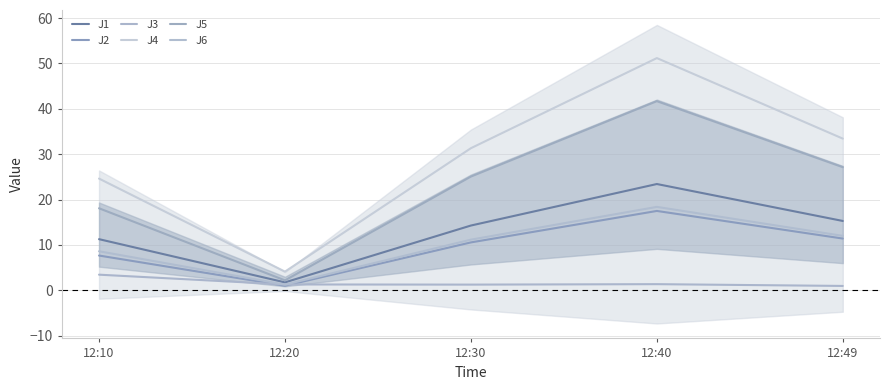

At which label does J1 first exceed 14?

12:30